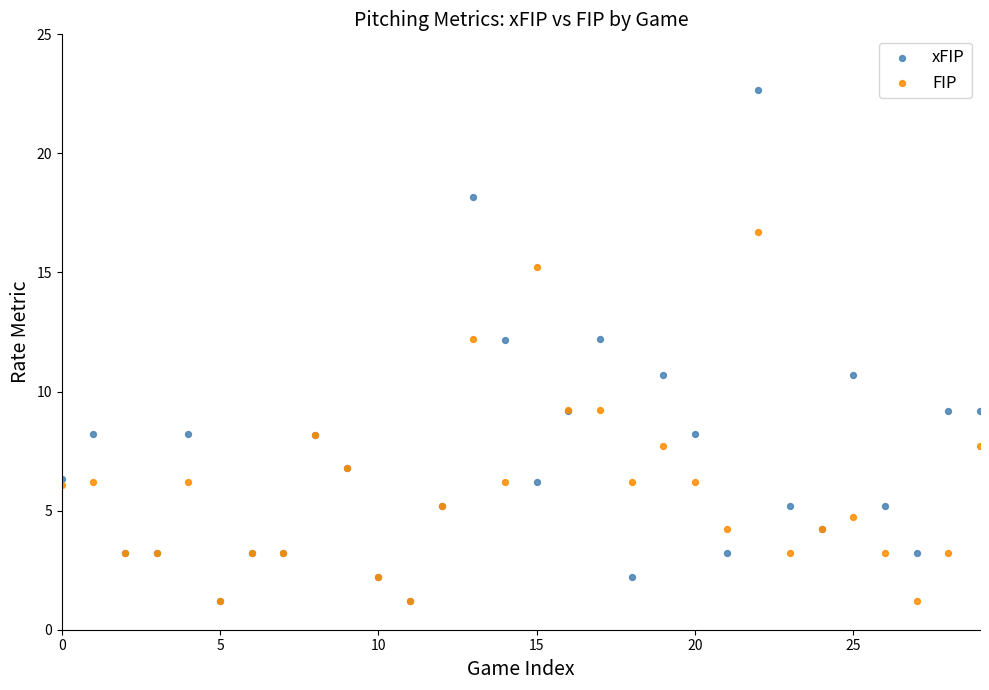

Which series reaches the maximum Y coordinate?

xFIP